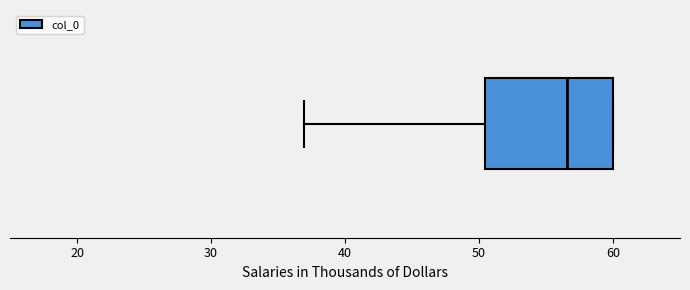

Read this box plot against the x-axis: the position of the median line, the range covered by the box, and the ends of both whiskers. The values are not printed on the chart, so give them approximately, as read against the axis.

median 57, box 50 to 60, whiskers 37 to 60